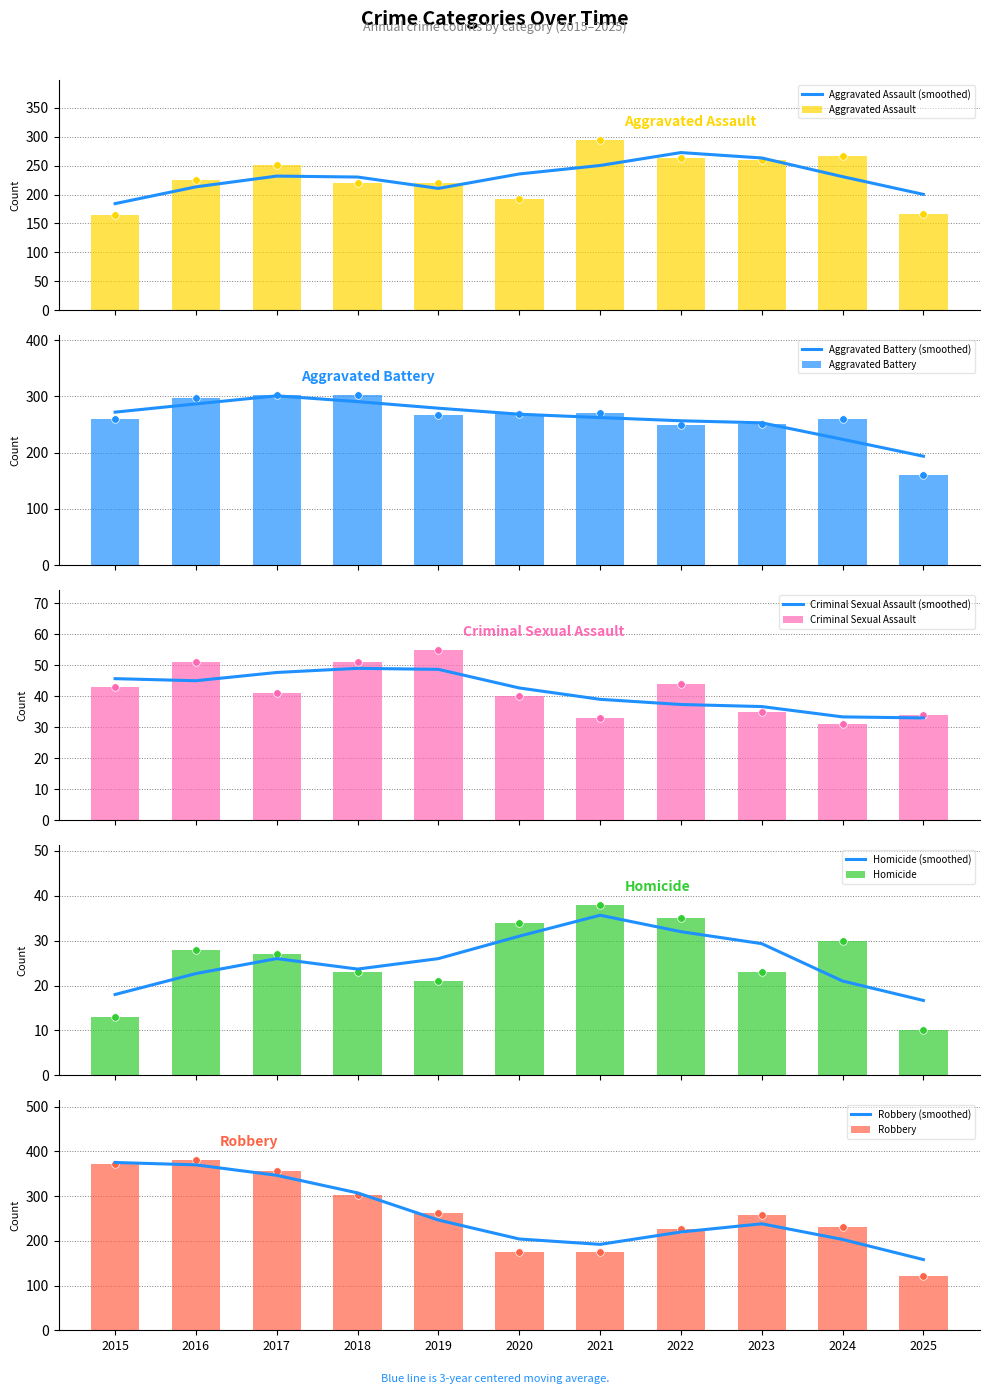

Is the value of Robbery at 2021 greater than the value of Homicide at 2019?

Yes